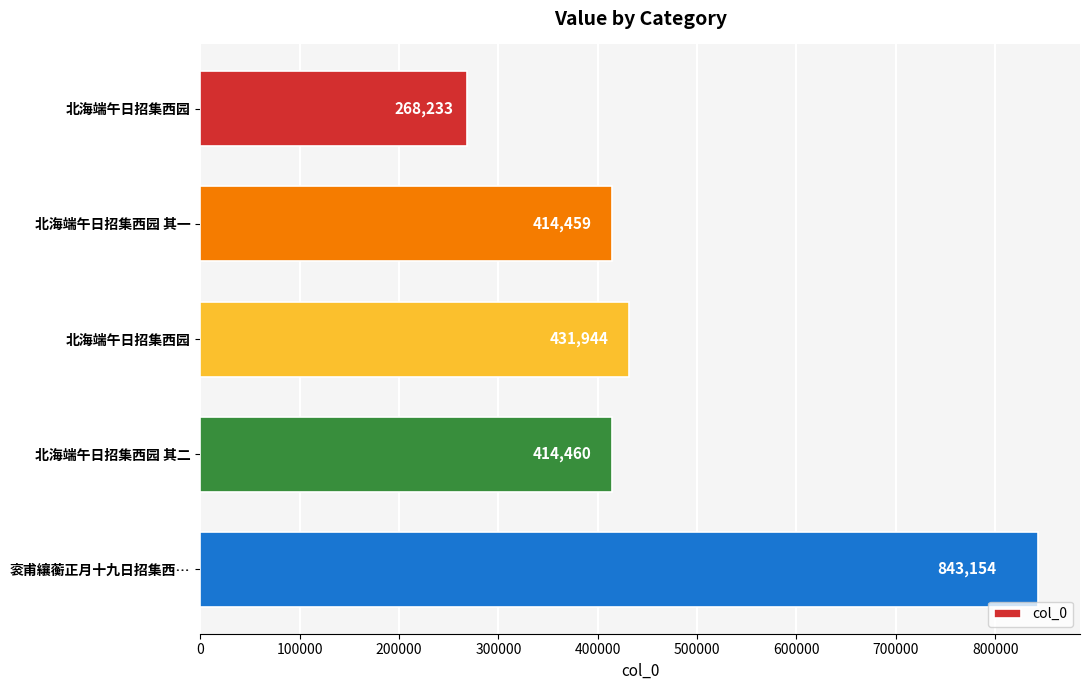

Does the chart contain any negative values?

No